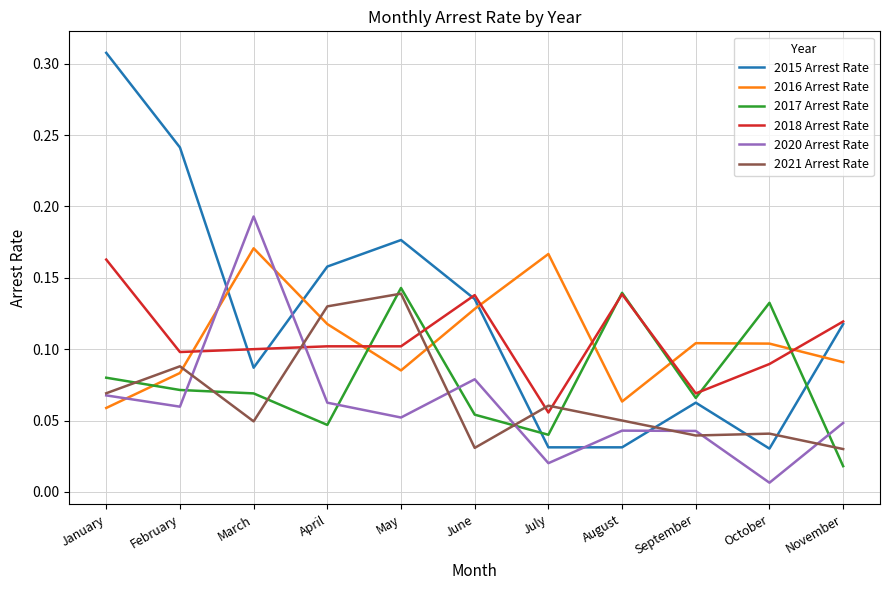

The value of 2016 Arrest Rate at November is 0.2. True or false?

False